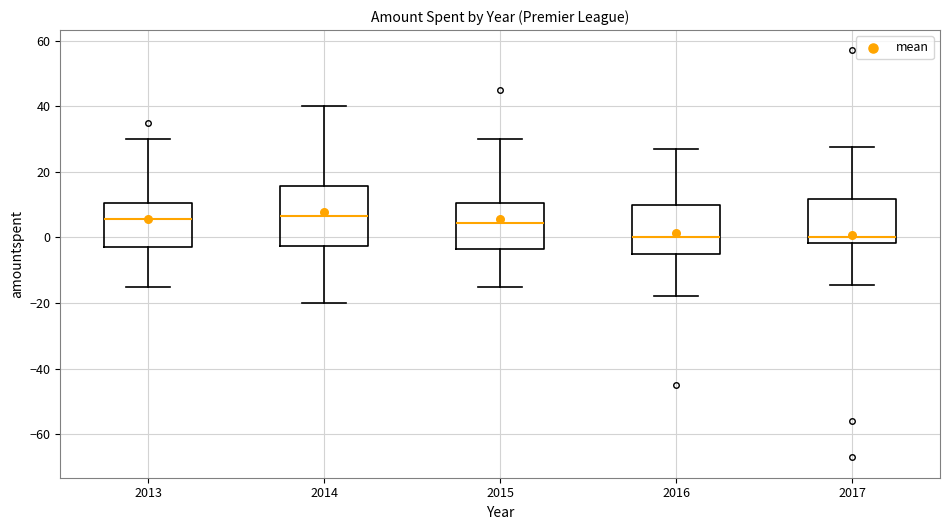

Where is the lower edge of the box at x = 2013 on the y-axis? The values are not printed on the chart, so give them approximately, as read against the axis.

-2